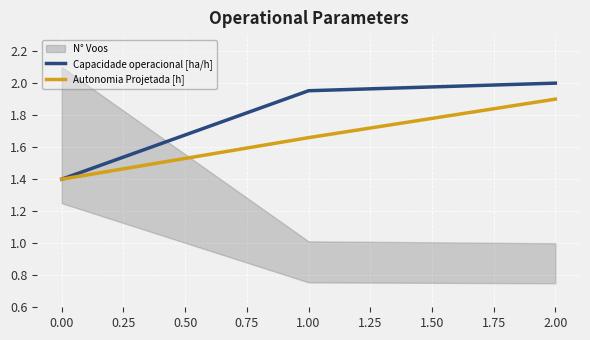

The value of Autonomia Projetada [h] at 2.00 is 1.9. True or false?

True